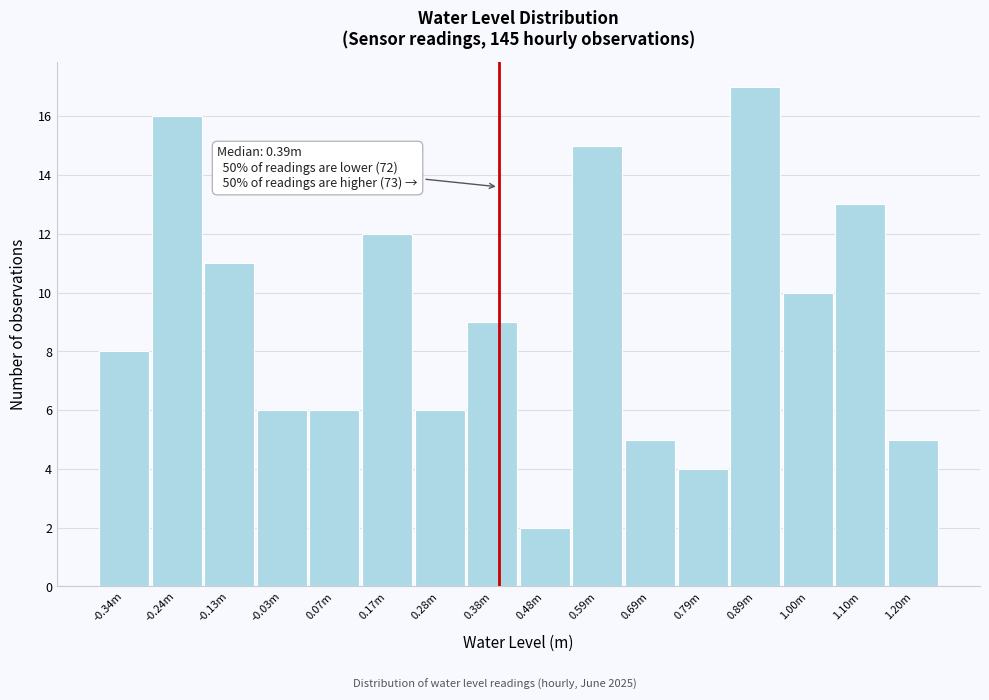

Reading left to right, extract all data points from this chart.

8	16	11	6	6	12	6	9	2	15	5	4	17	10	13	5